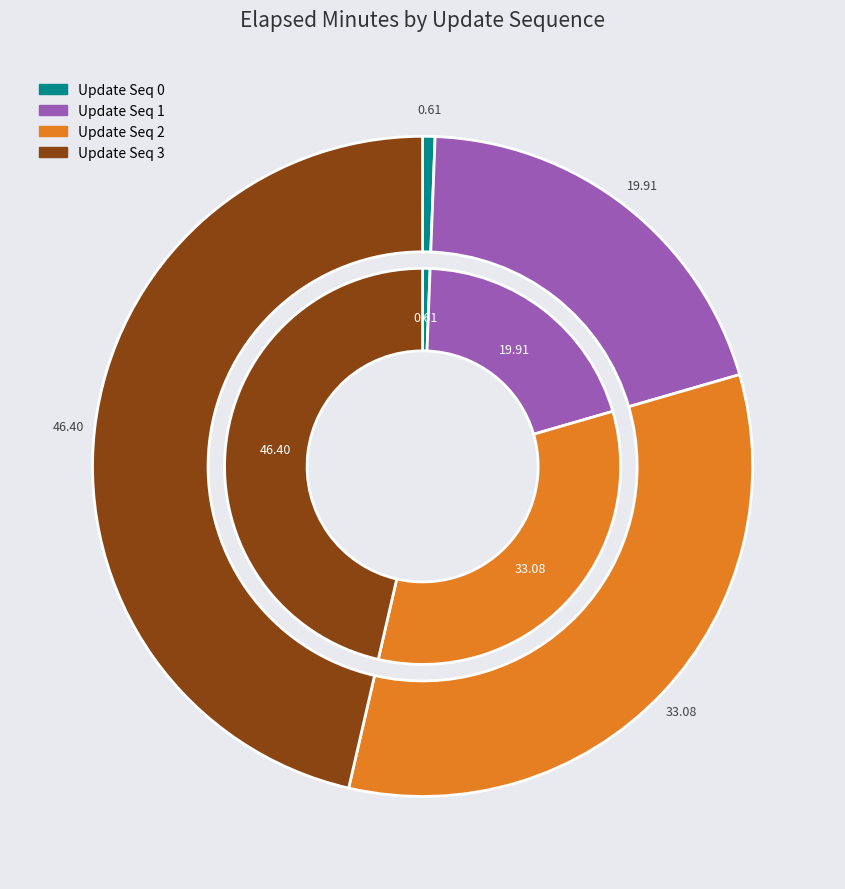

How many slices are in this pie chart?

4